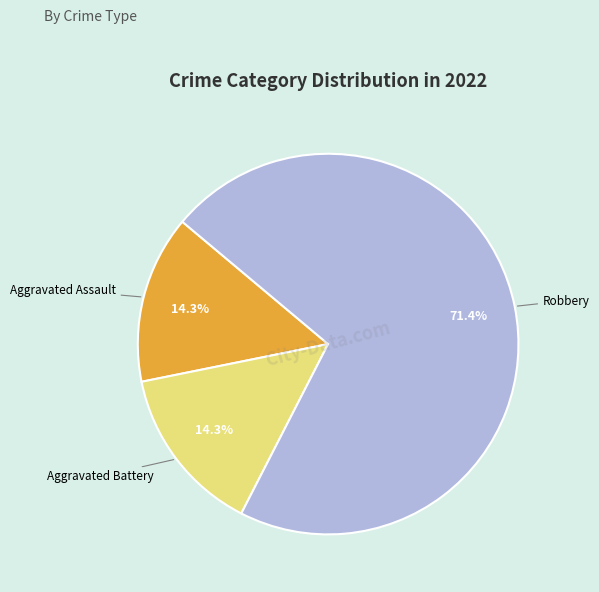

Approximately how many times larger is the value at Robbery compared to Aggravated Assault?

5.0